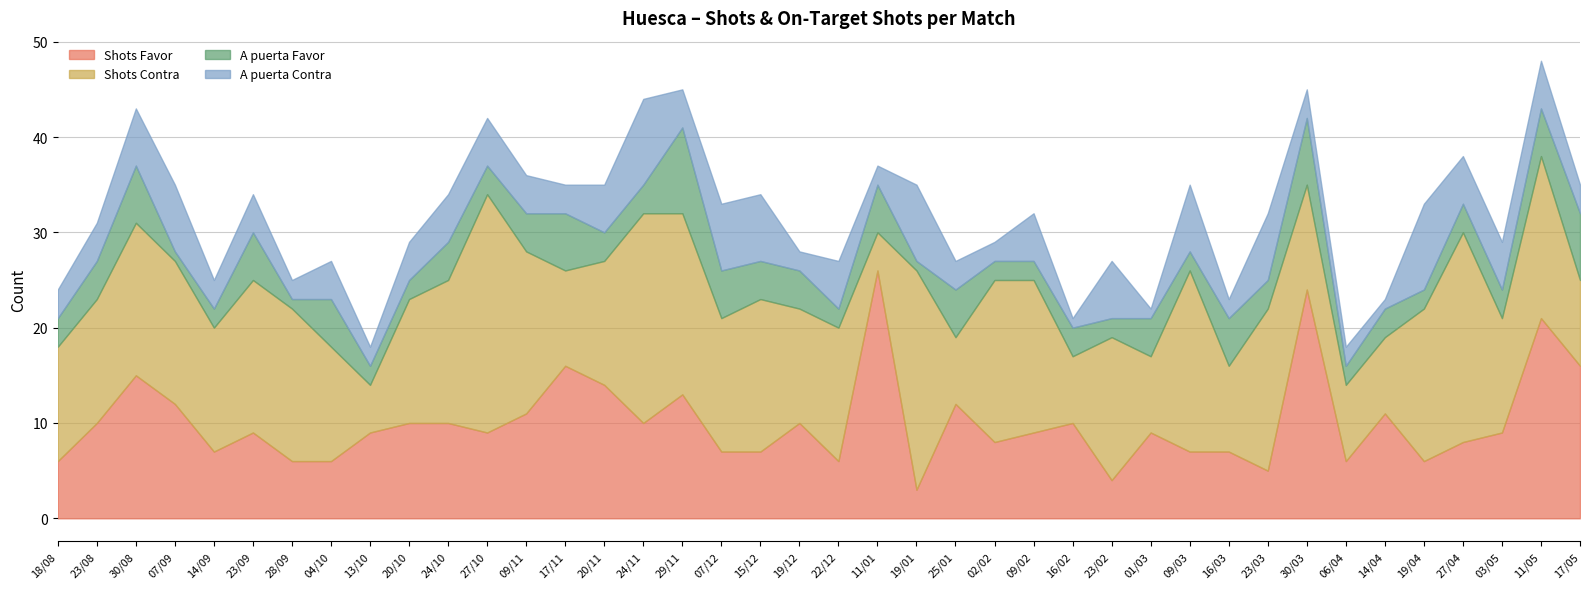

Count the A puerta Contra values in the range 3 to 6.

22